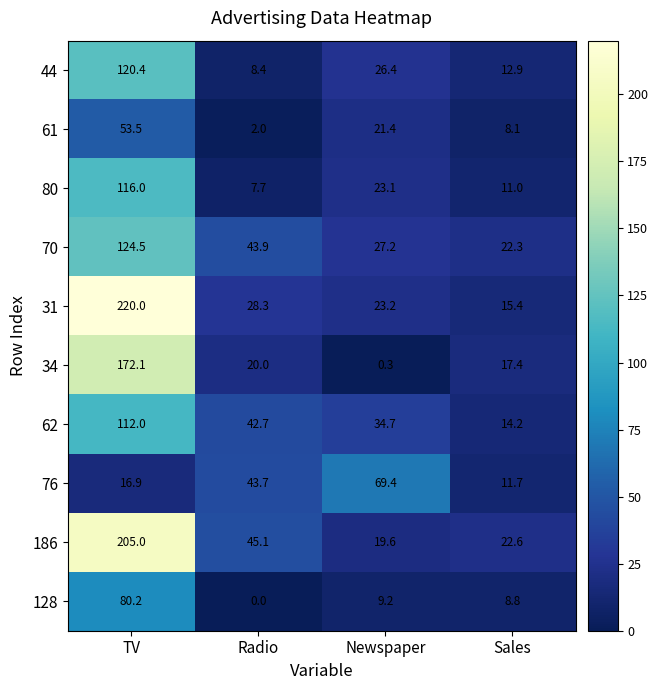

At which category is the sum across all series the highest?

TV